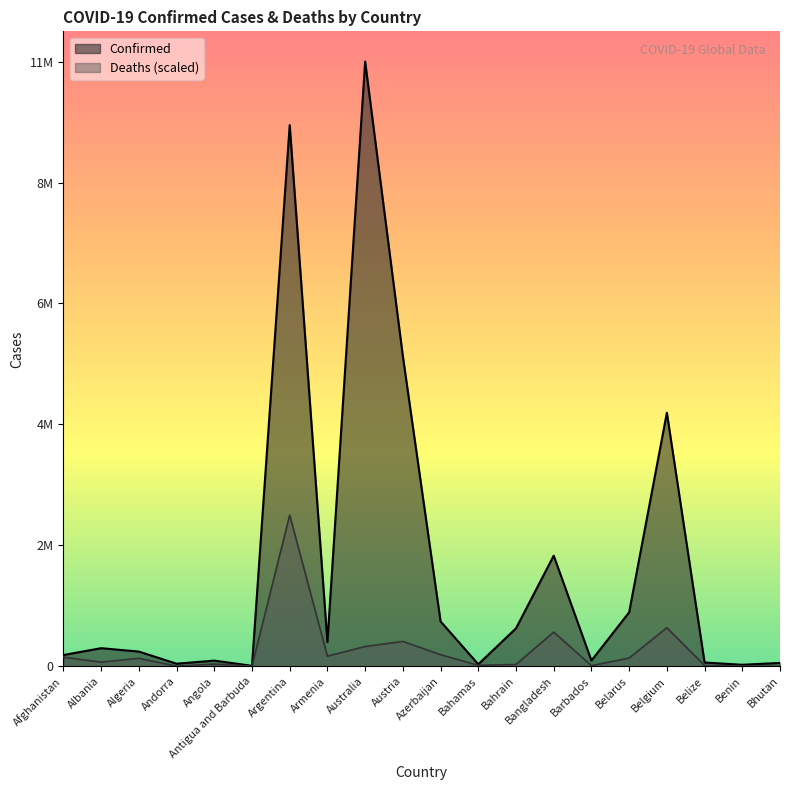

Does the chart display data point markers on the line(s)?

No